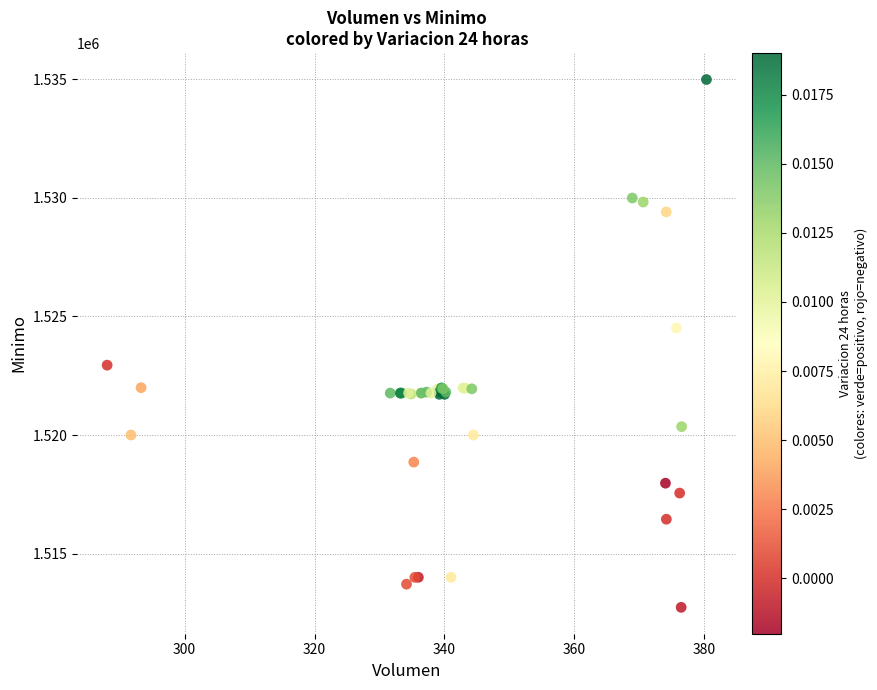

What Y value in the scatter plot is closest to 1523862?

1524513